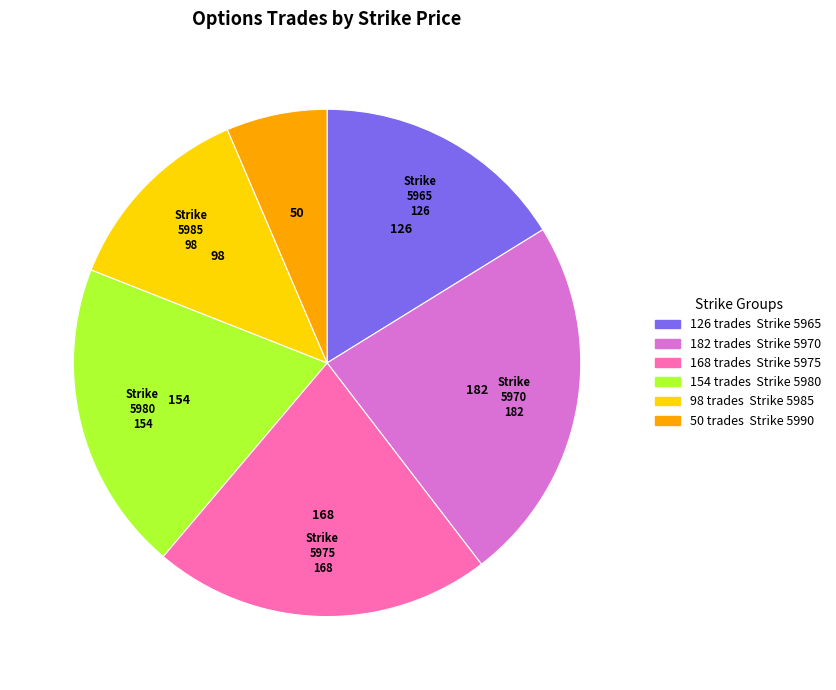

Is there any slice that represents more than half of the pie?

No